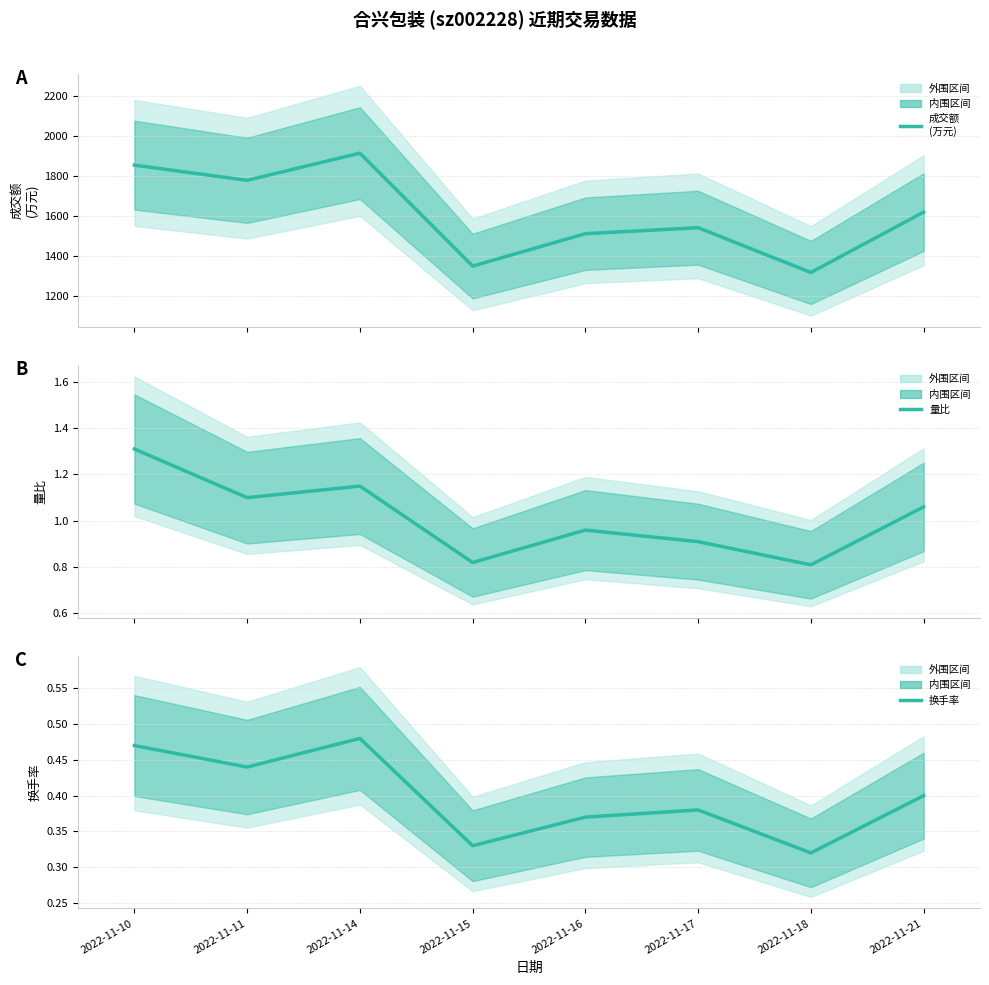

True or false: 换手率 has a value of 0.5 at 2022-11-14.

True